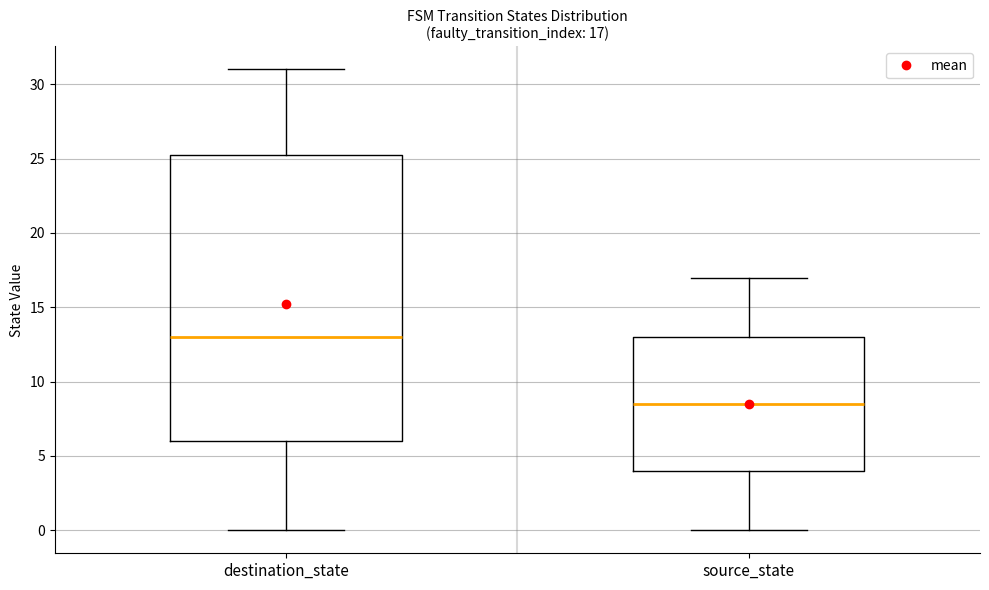

Comparing the boxes themselves (not the whiskers), which one is the tallest?

destination_state